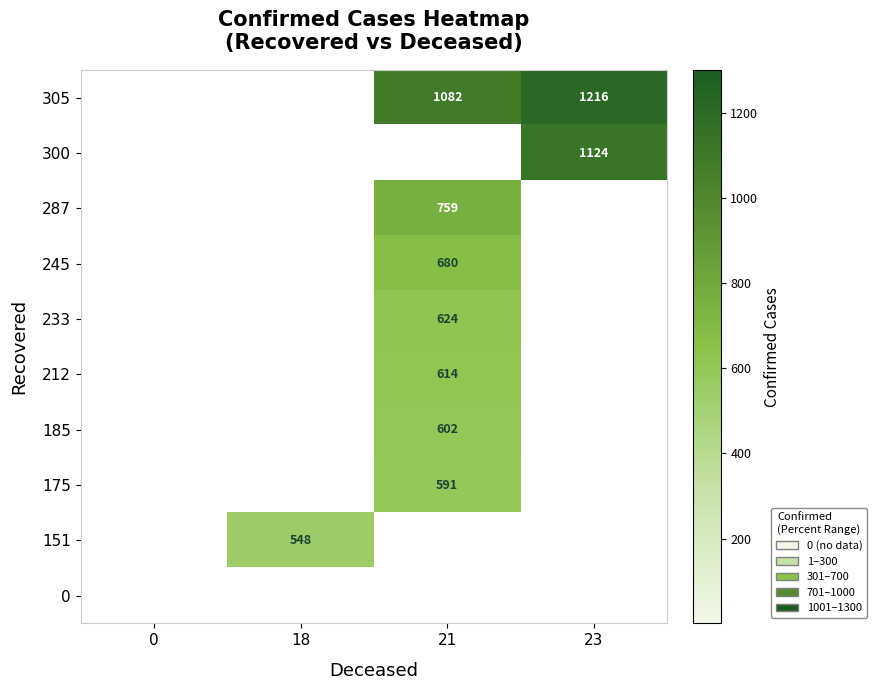

Is the value of 185 at 21 greater than the value of 305 at 21?

No